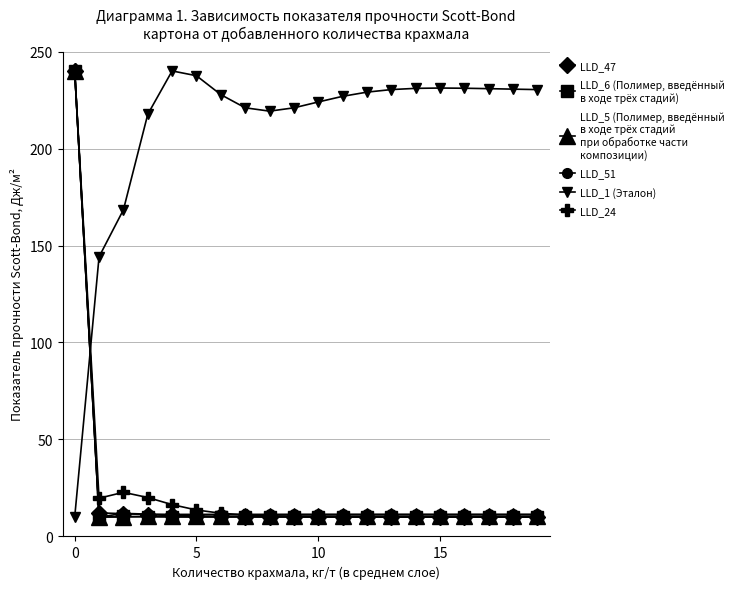

What is the maximum value shown in the chart?

240.0